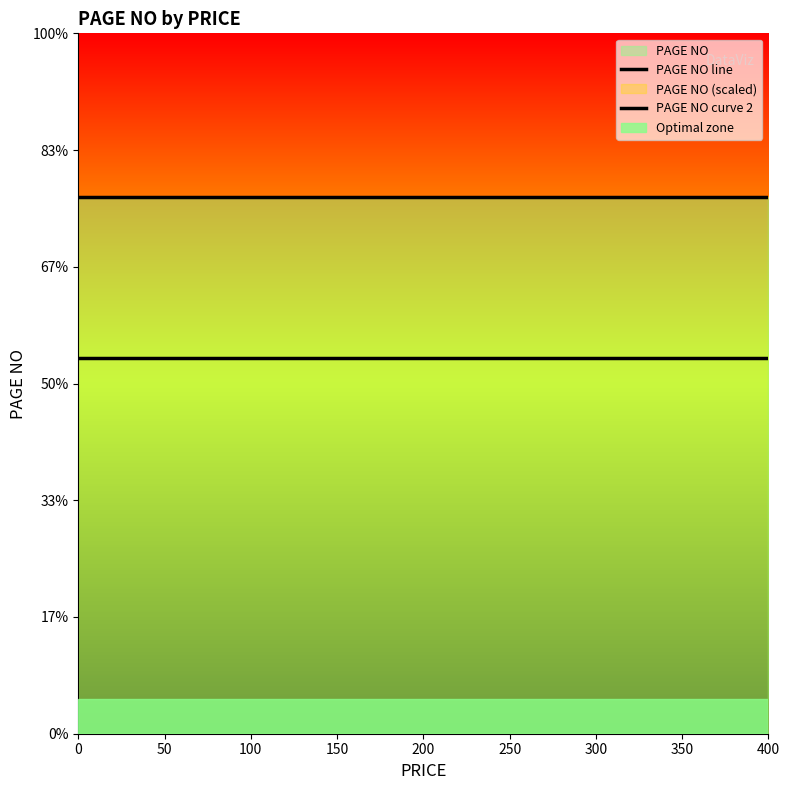

What is the total value across all series at 0?

39.1